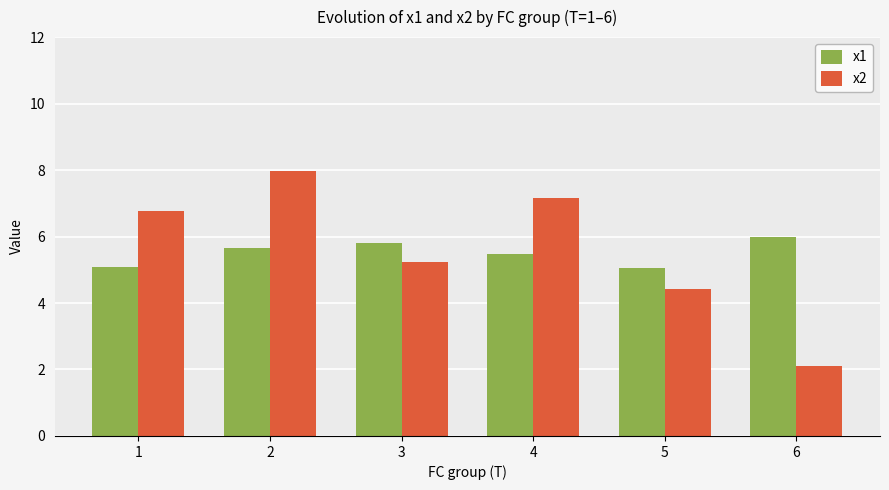

What are all the series names shown in the legend?

x1, x2